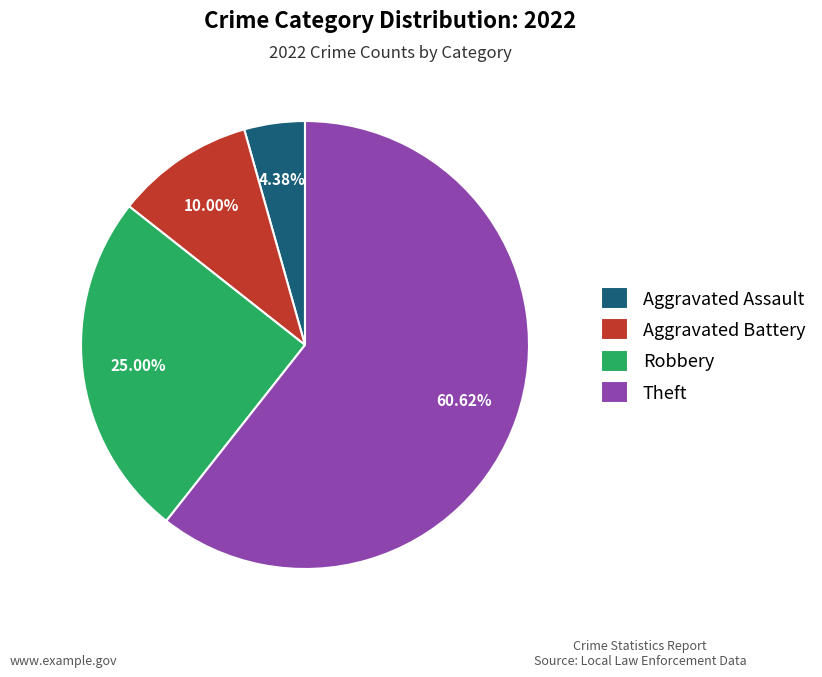

Rank the categories by value from highest to lowest.

Theft, Robbery, Aggravated Battery, Aggravated Assault